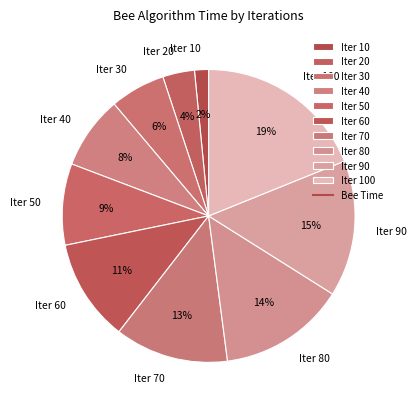

Do Iter 20 and Iter 60 together represent more than half of the pie?

No